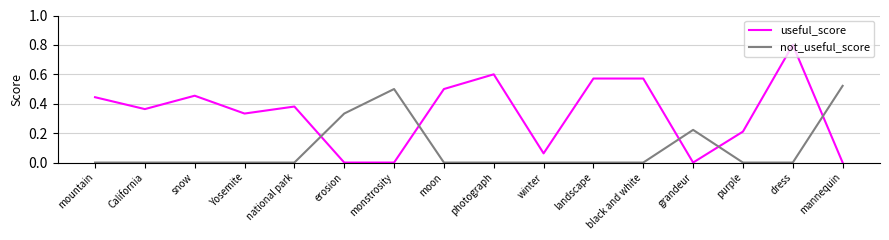

Between which two adjacent categories do not_useful_score and useful_score first intersect?

national park and erosion